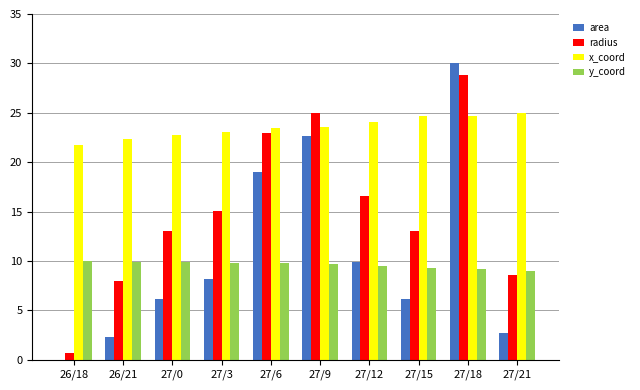

What is the greatest value displayed?

30.0